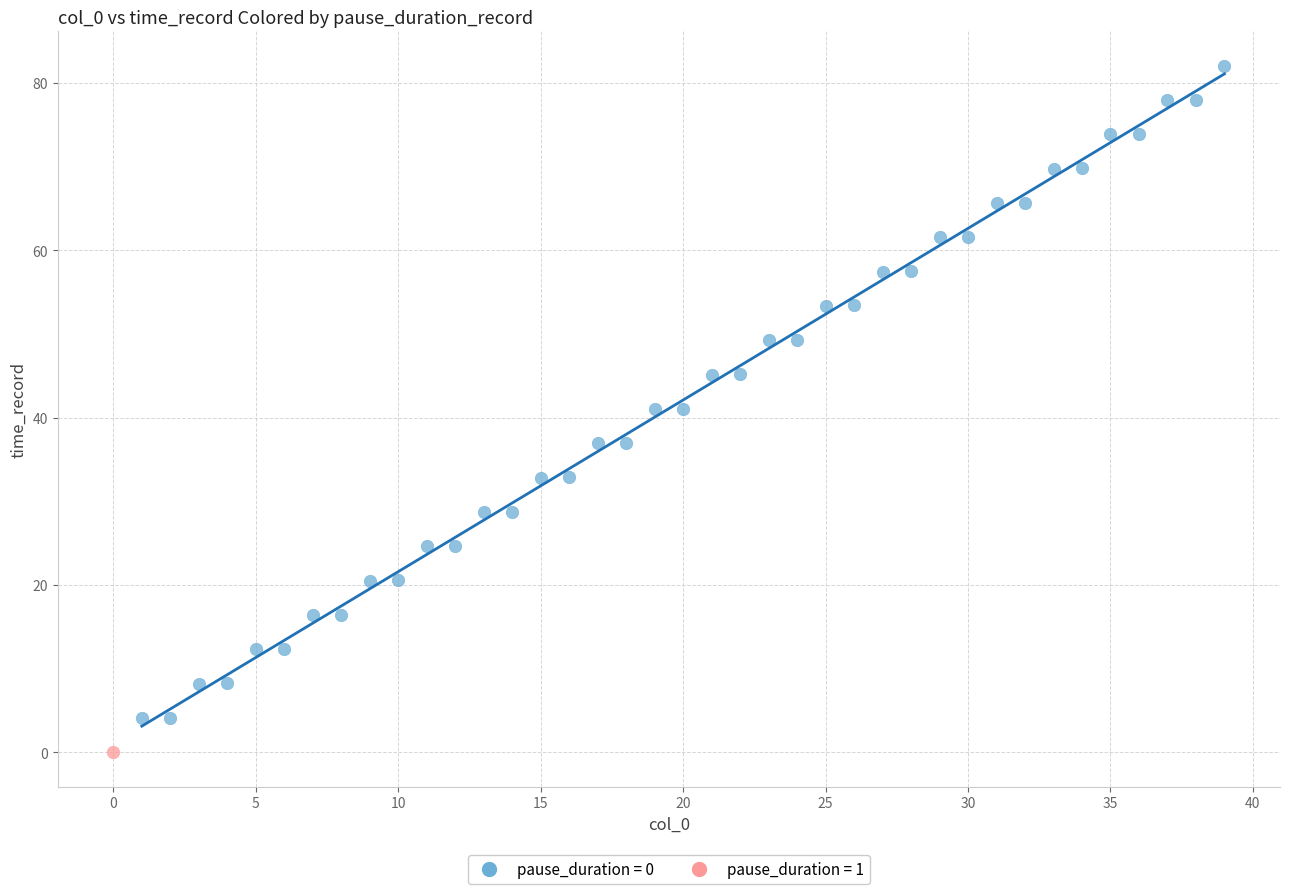

What are all the series names shown in the legend?

pause_duration = 0, pause_duration = 1